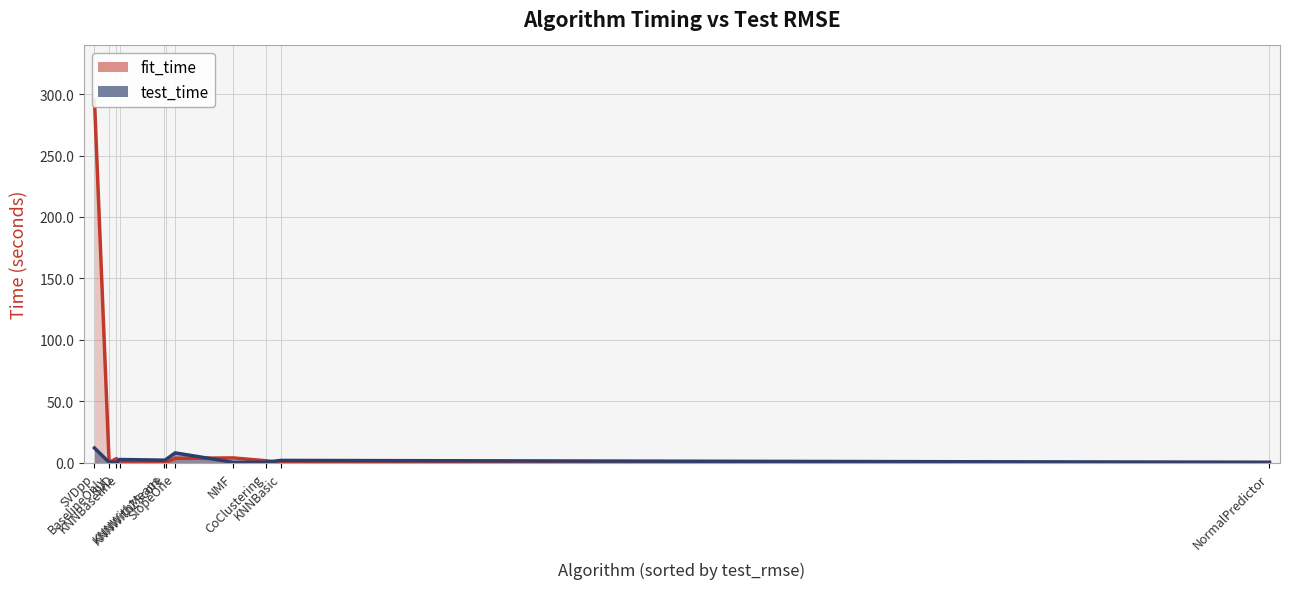

Reading left to right, extract all data points from this chart.

fit_time: SVDpp=295.4	BaselineOnly=0.1	SVD=3.3	KNNBaseline=0.2	KNNWithMeans=0.1	KNNWithZScore=0.1	SlopeOne=3.5	NMF=3.8	CoClustering=1.6	KNNBasic=0.1	NormalPredictor=0.1
test_time: SVDpp=11.9	BaselineOnly=0.2	SVD=0.2	KNNBaseline=2.5	KNNWithMeans=2.0	KNNWithZScore=2.3	SlopeOne=7.9	NMF=0.3	CoClustering=0.3	KNNBasic=1.8	NormalPredictor=0.2